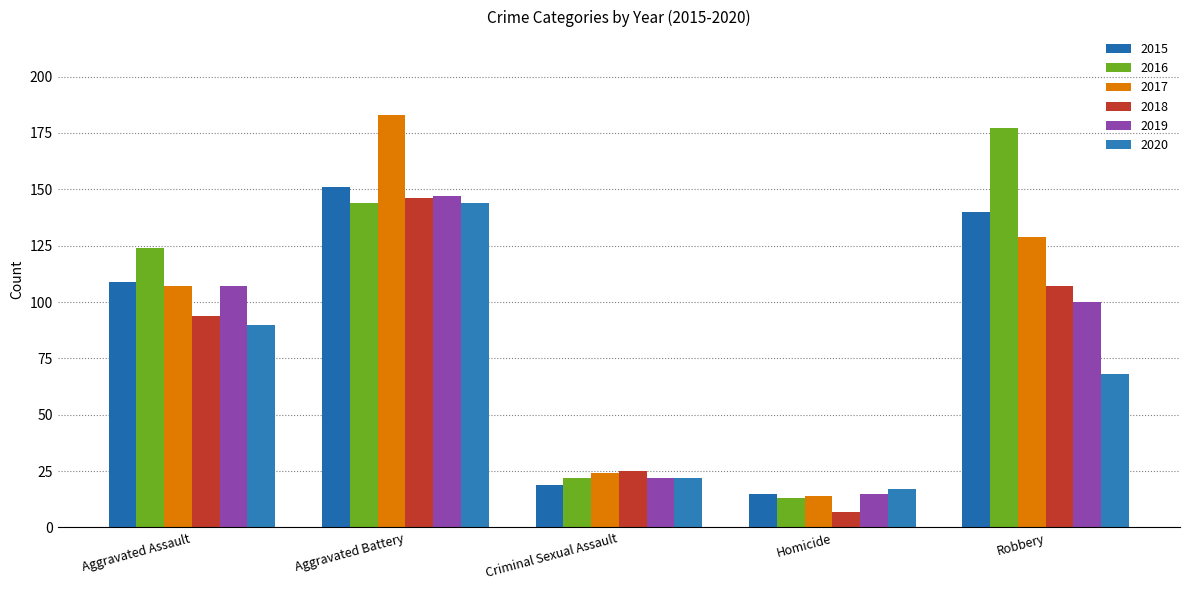

Which category has the lowest value in the 2015 series?

Homicide